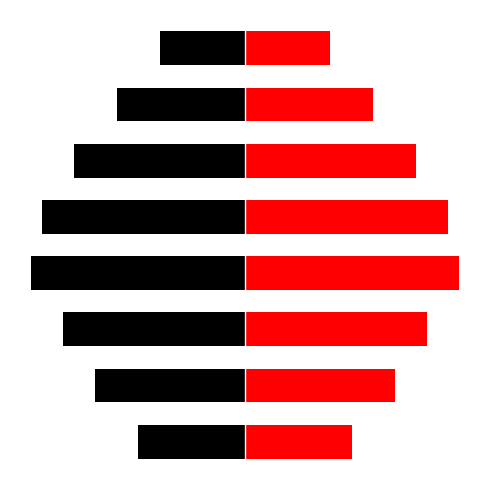

True or false: dataOnNode has a value of 3.8 at 4.

True